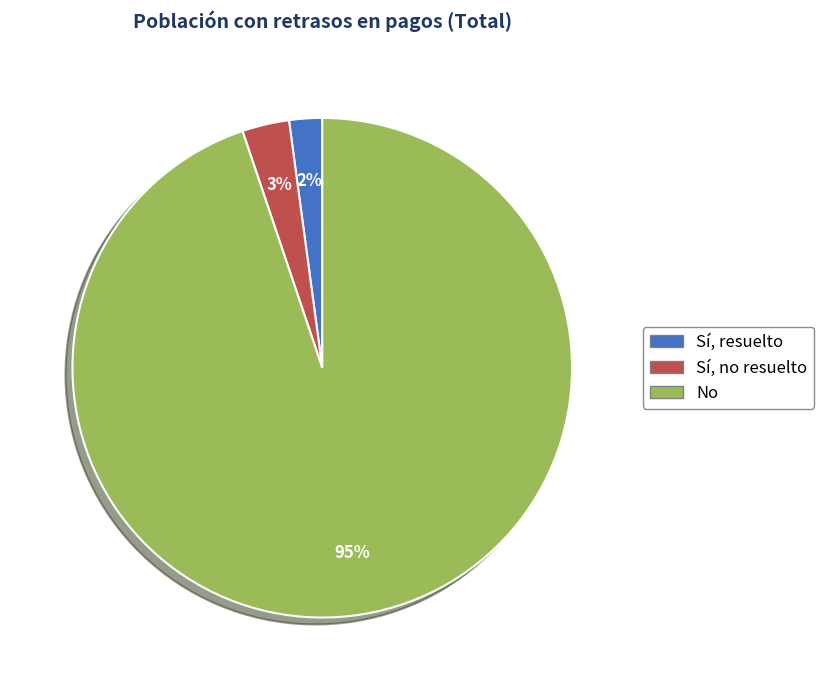

Count the number of slices in the pie.

3